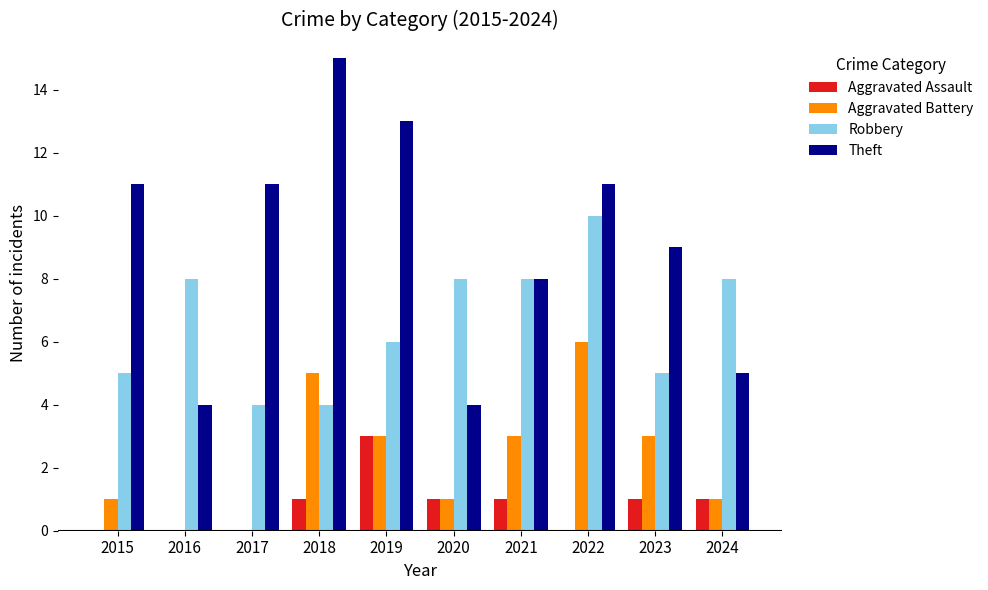

What is the approximate value of Aggravated Battery at 2019?

3